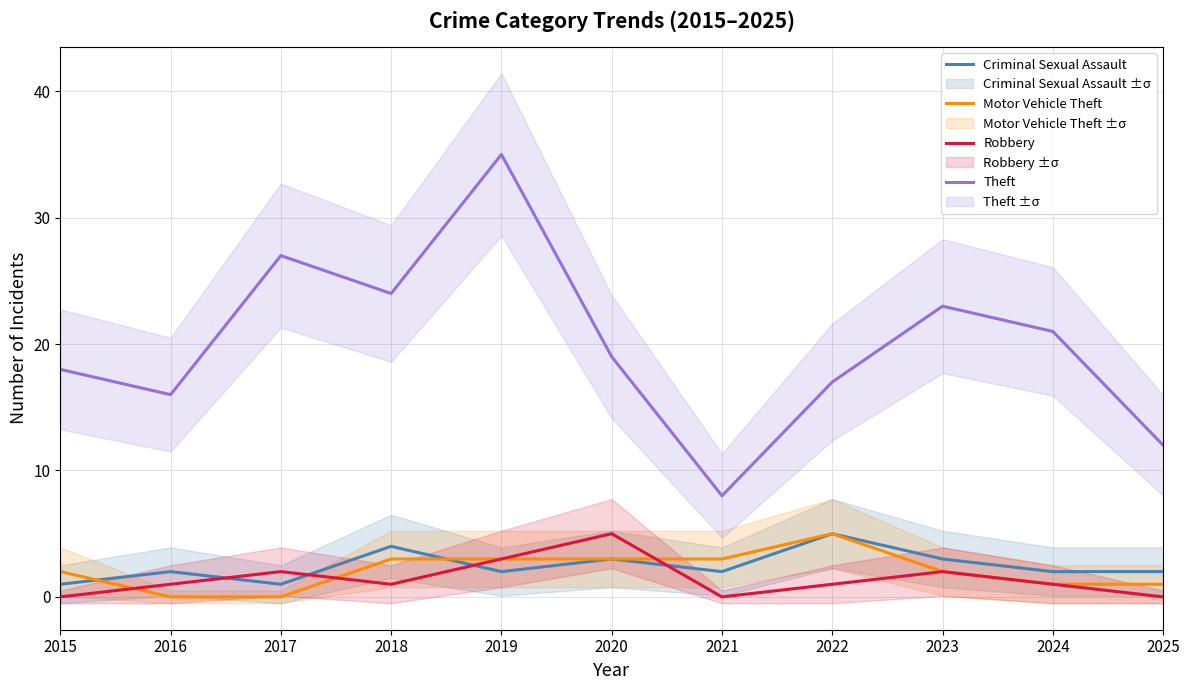

Where is Theft nearest to the value 21?

2024